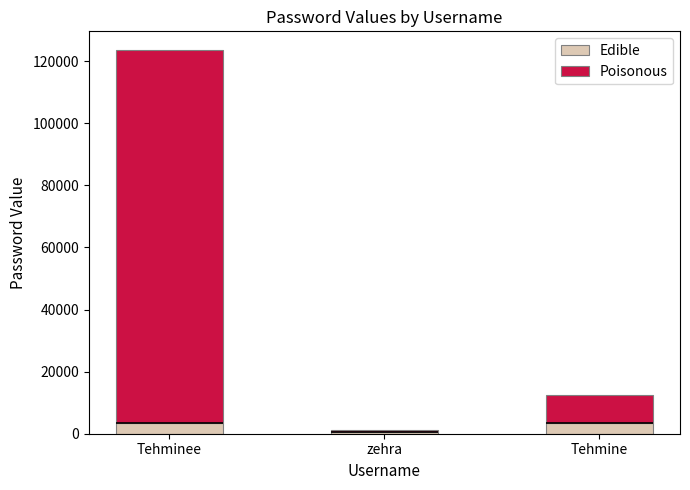

Reading right to left, what are all the values shown in this chart?

Edible: 3500.0	431.9	3500.0
Poisonous: 8845.0	802.1	119956.0